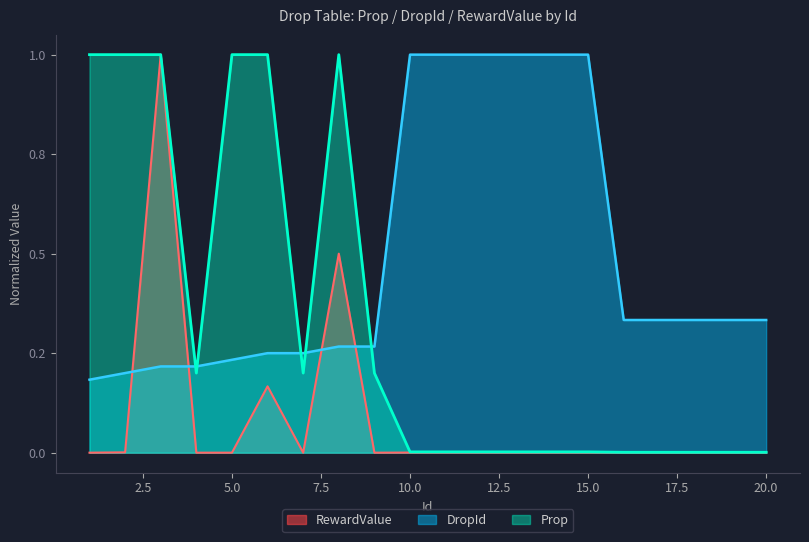

Which series changed the most between 2 and 19?

Prop